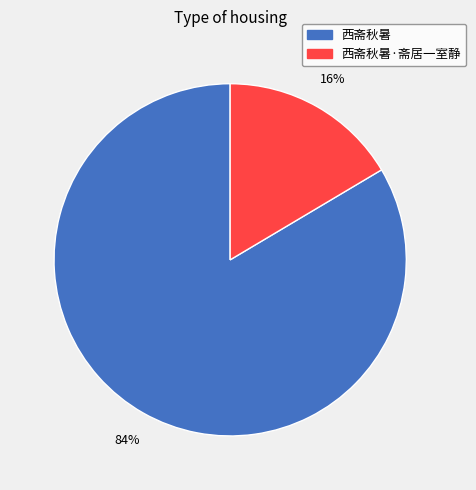

How many slices are in this pie chart?

2